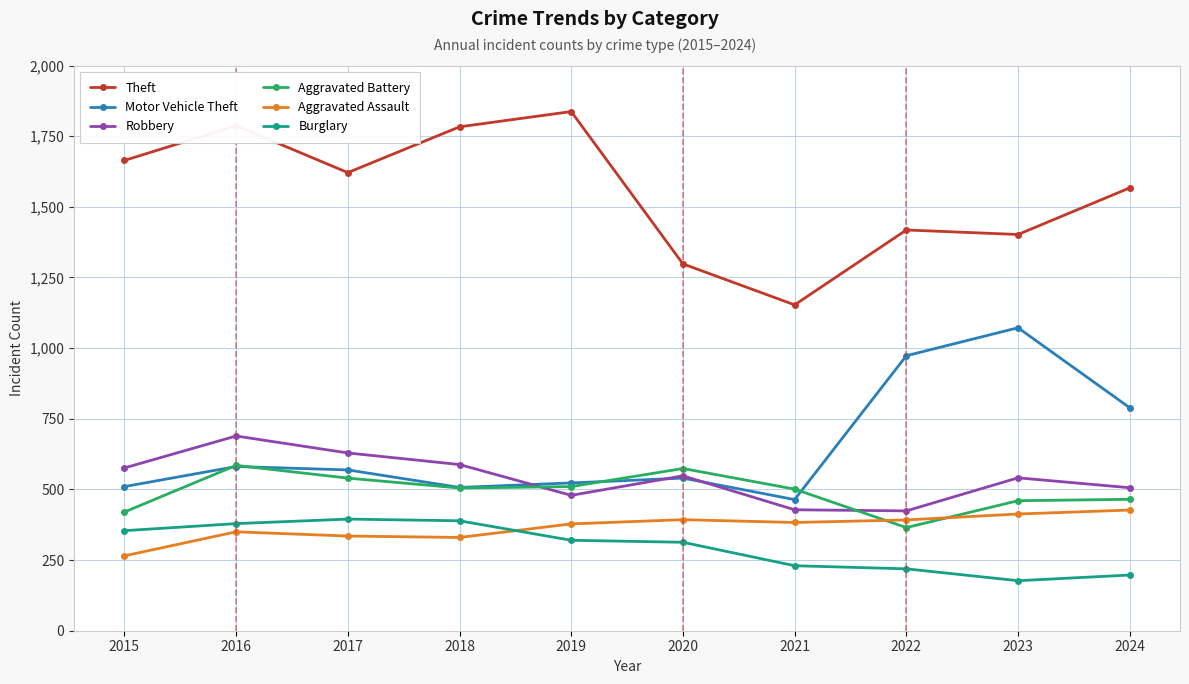

Count the number of categories in the chart.

10